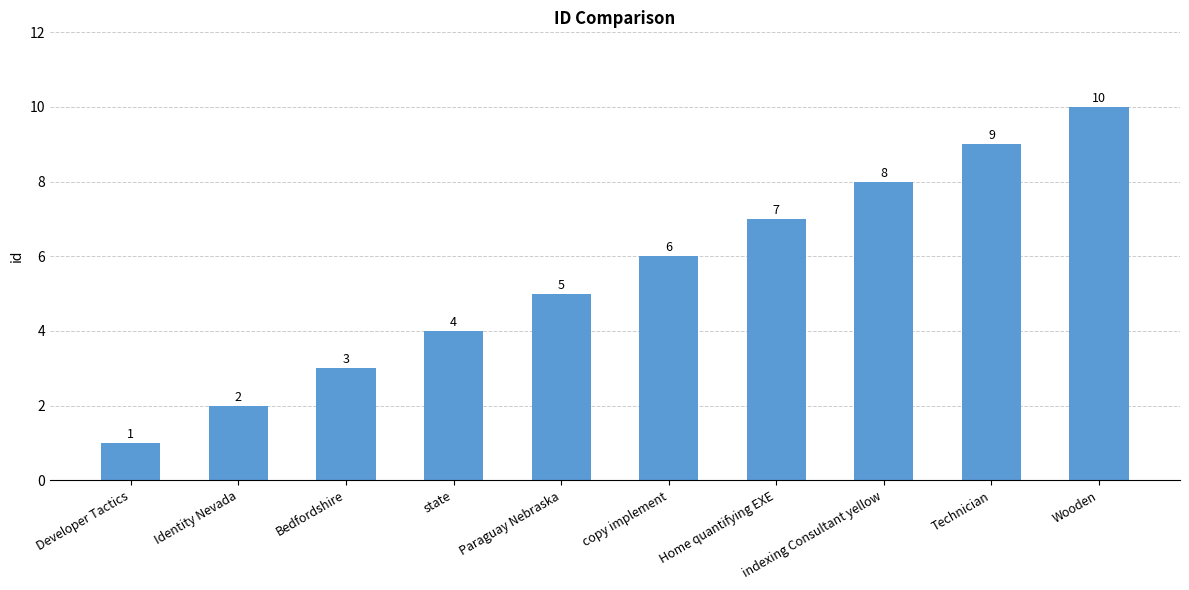

How many values are between 3 and 8?

6